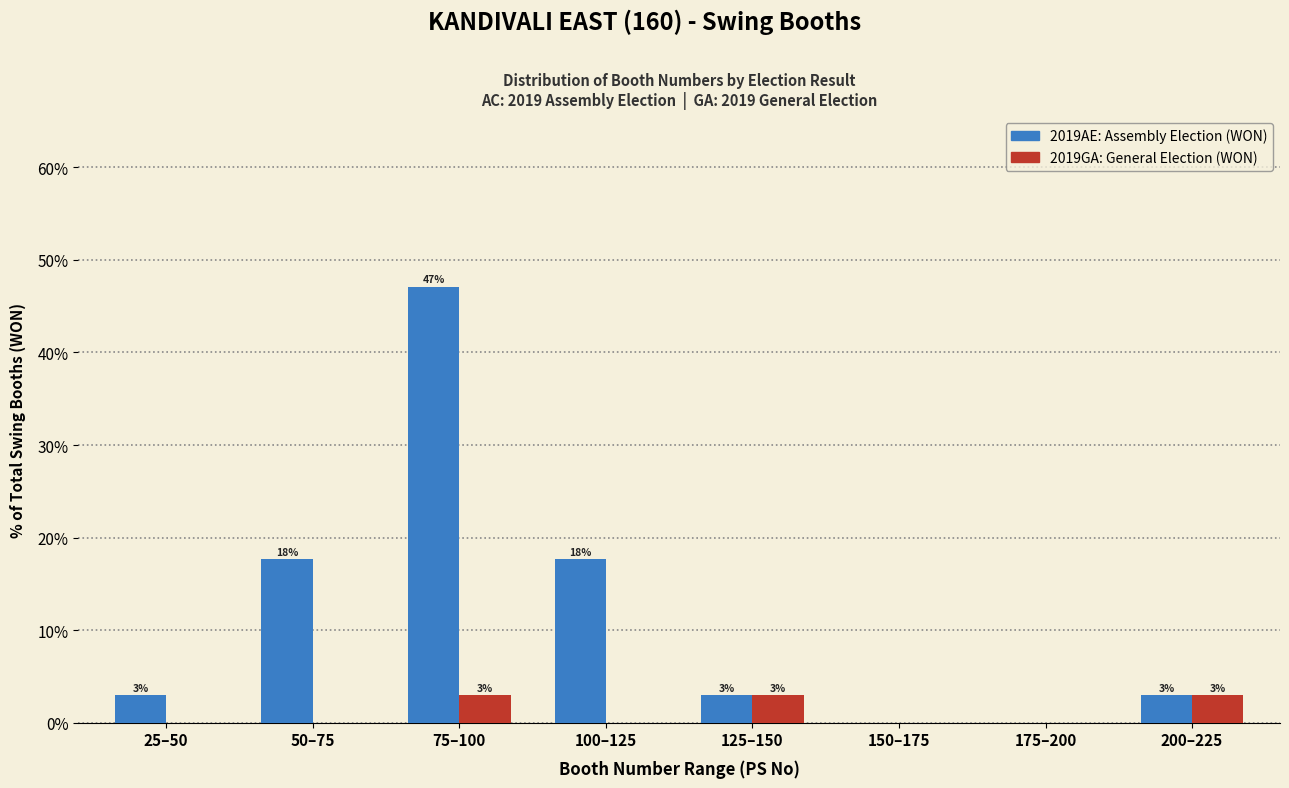

How many groups of bars are there?

8